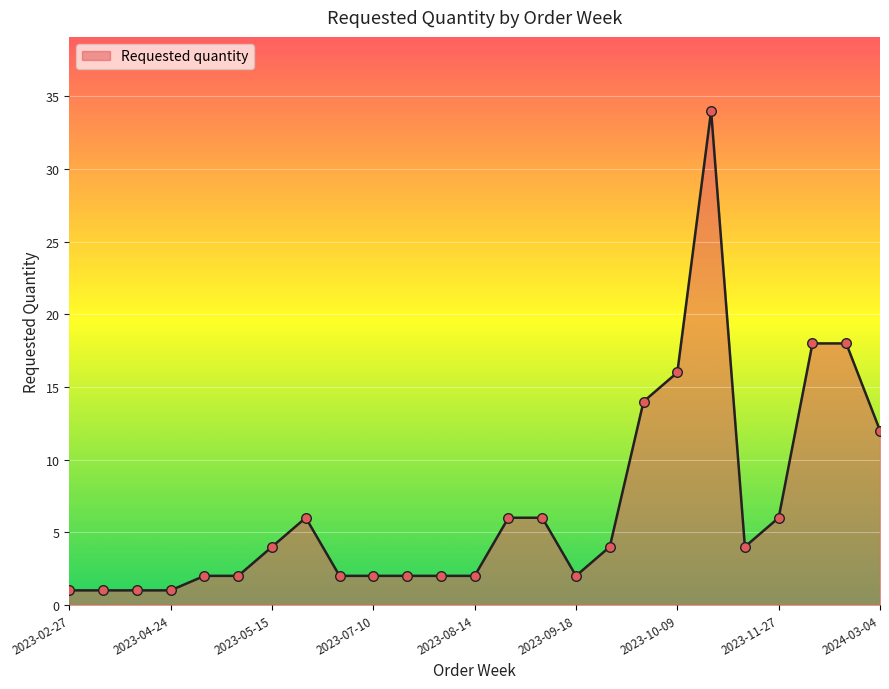

What is the maximum value shown in the chart?

34